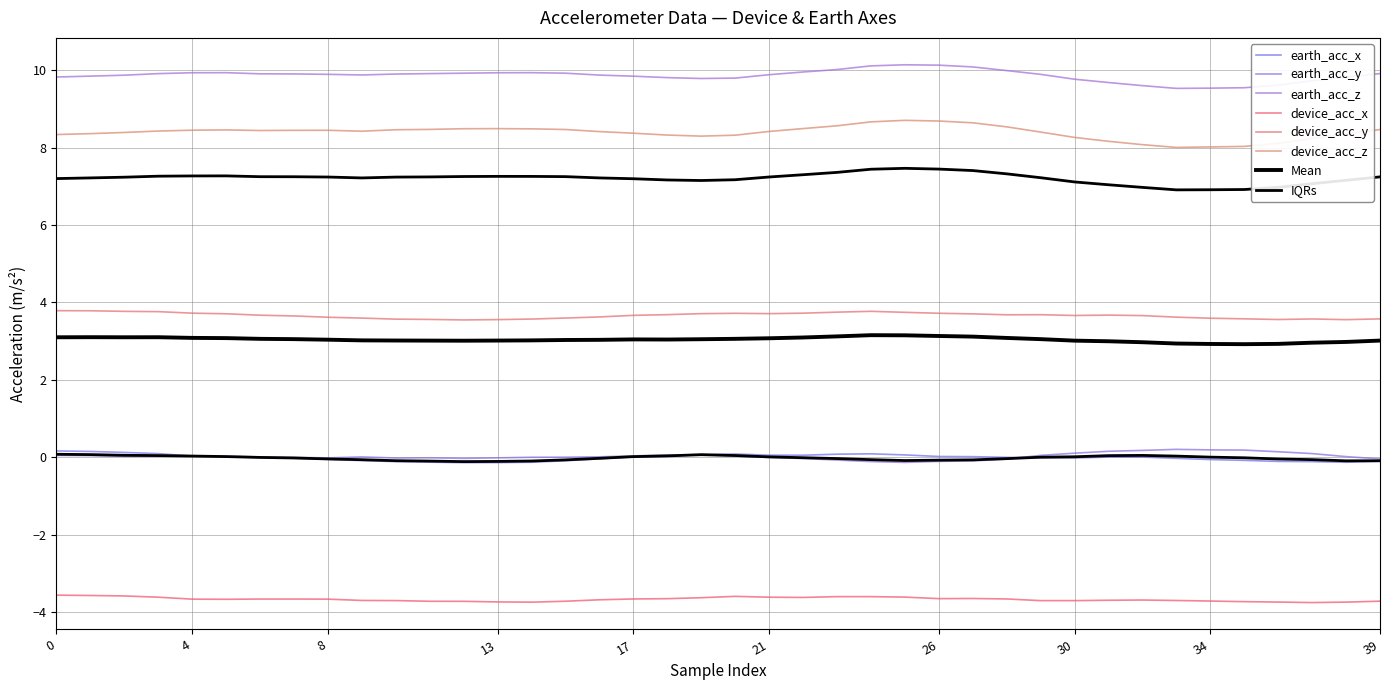

Between 22 and 32, which series saw the biggest shift?

device_acc_z